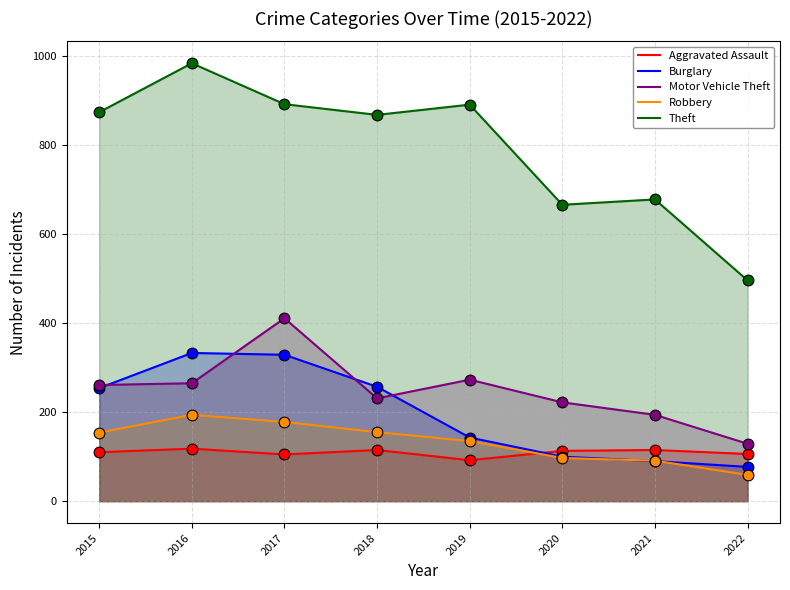

Is the value of Aggravated Assault at 2019 greater than the value of Burglary at 2018?

No